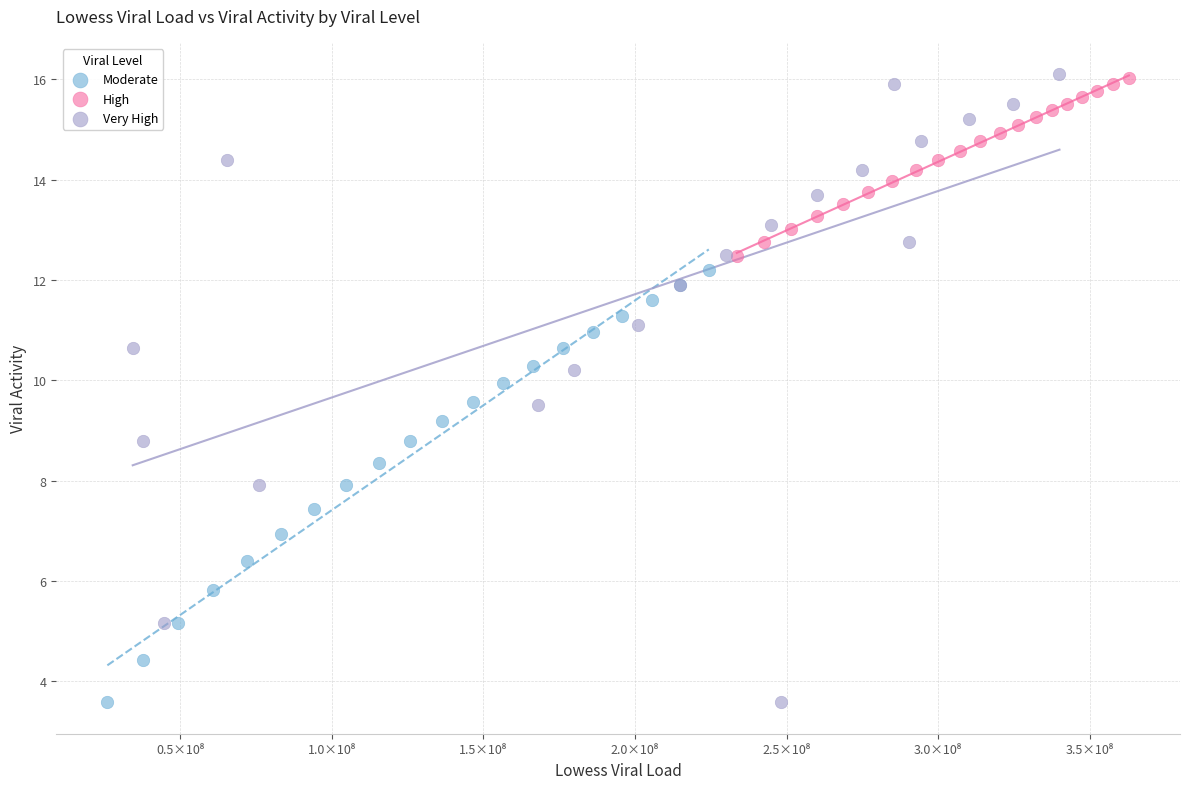

Which series has the widest spread of Y values?

Very High